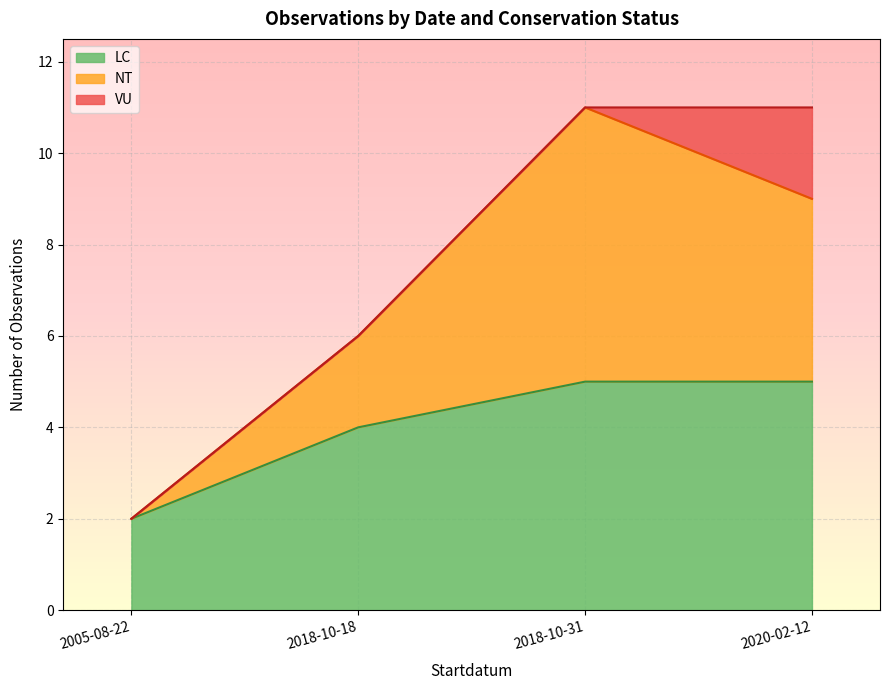

How many lines are shown in the chart?

3